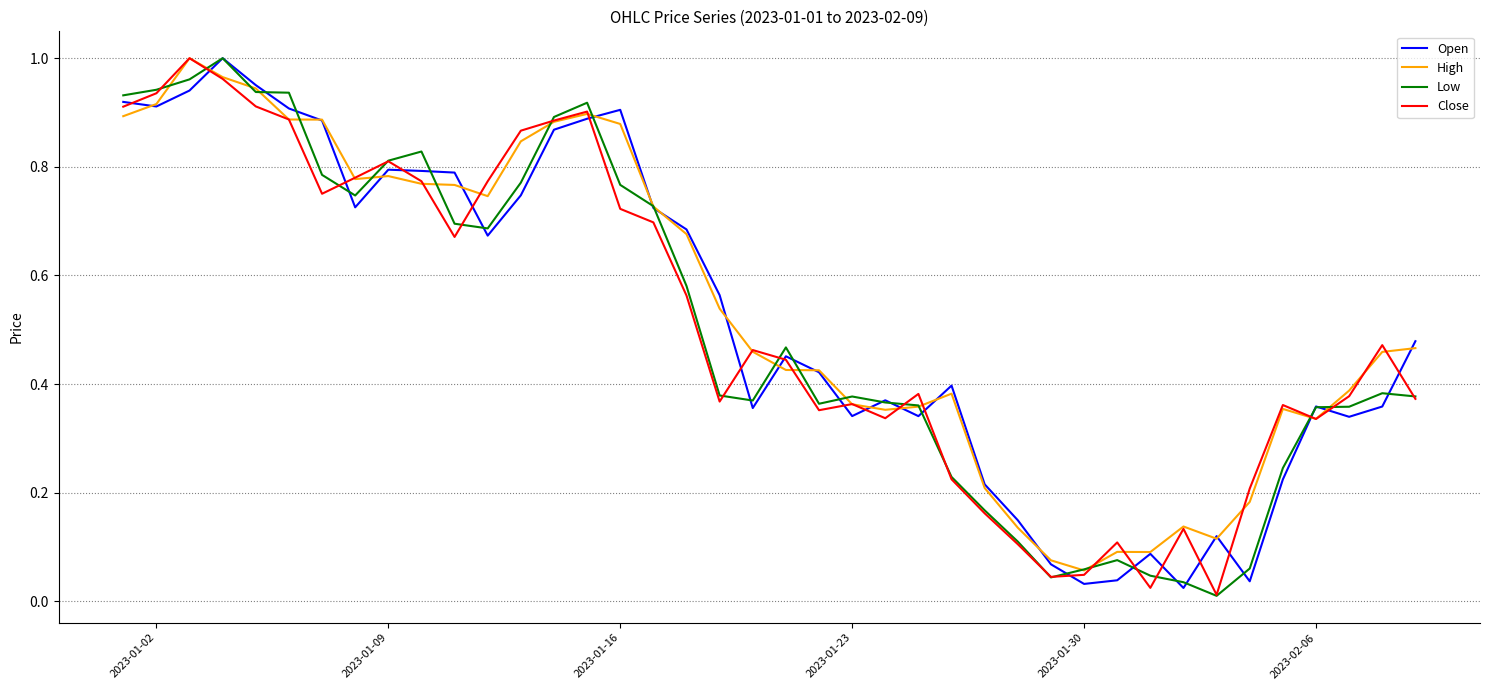

The Close series shows 0.8 at 2023-01-09. True or false?

True